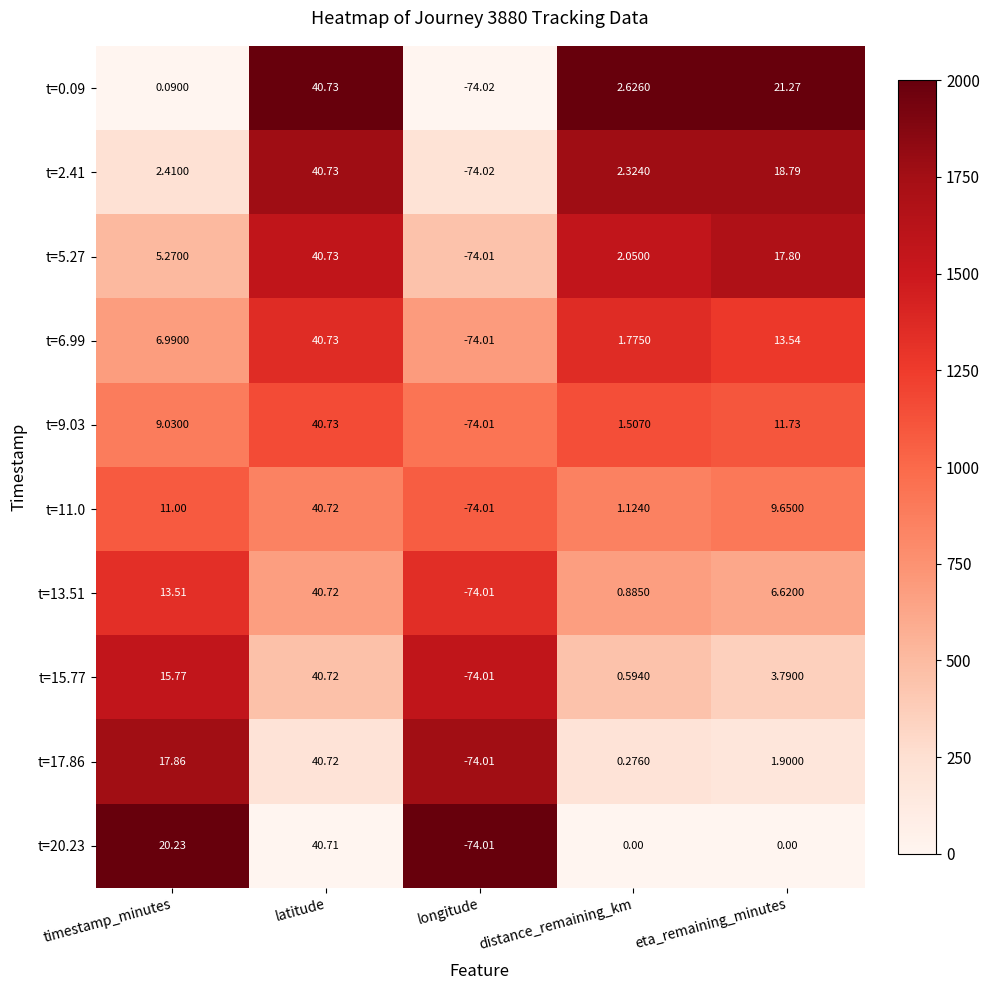

At which label does t=20.23 first exceed 0?

timestamp_minutes